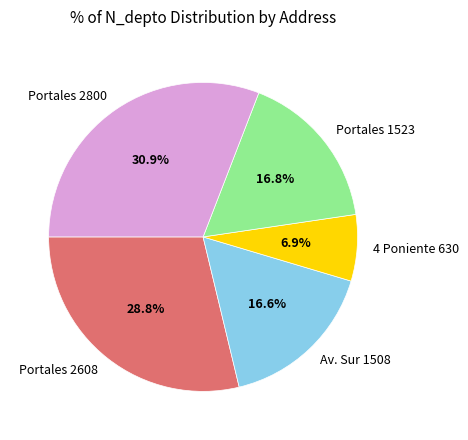

Does 4 Poniente 630 represent more than half of the total?

No